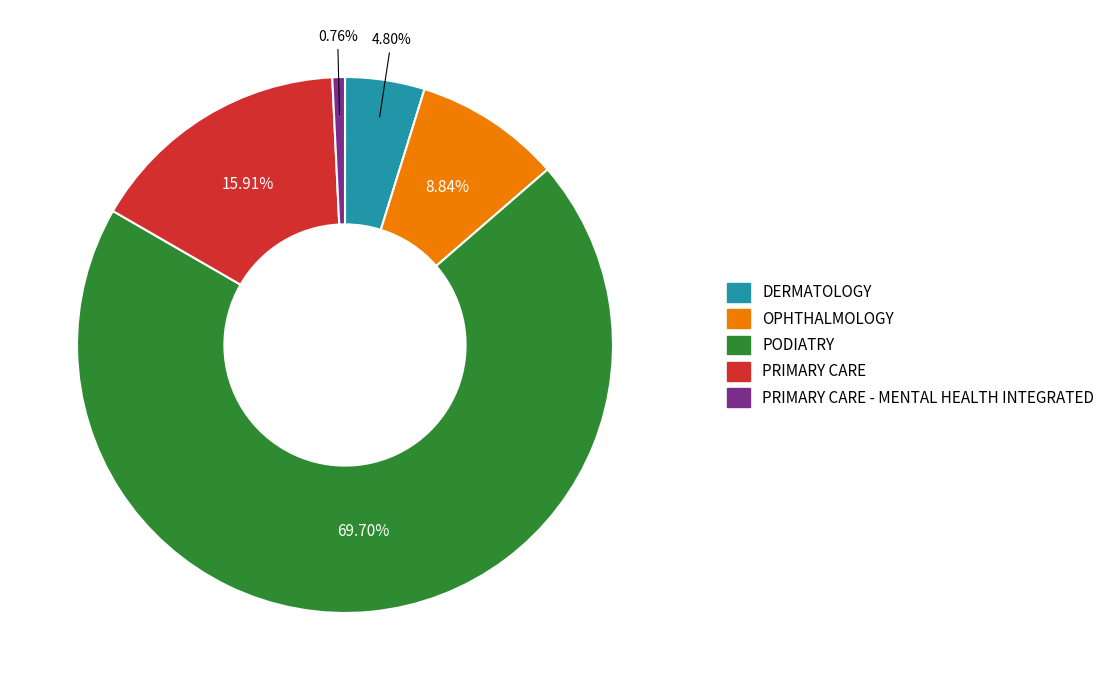

How many slices are in this pie chart?

5